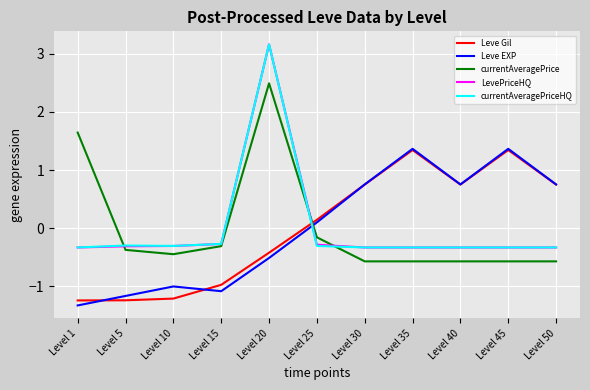

Which series changed the most between Level 5 and Level 45?

Leve Gil